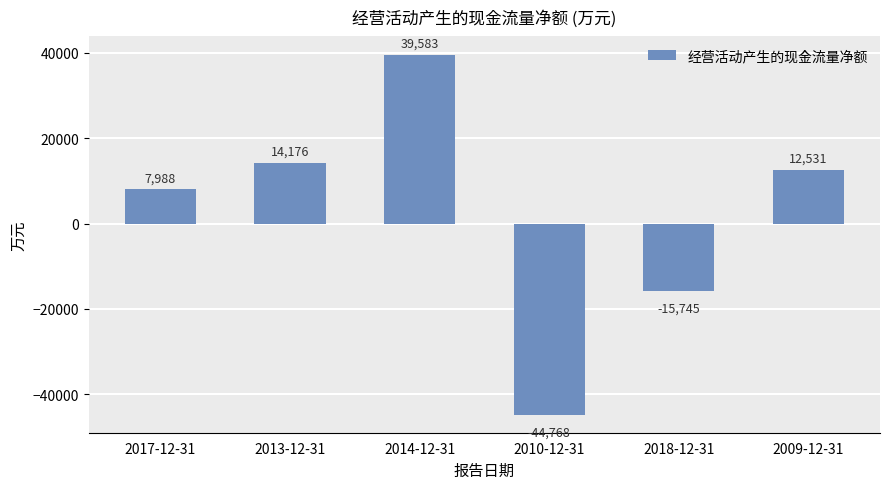

Between 2013-12-31 and 2010-12-31, which is larger?

2013-12-31